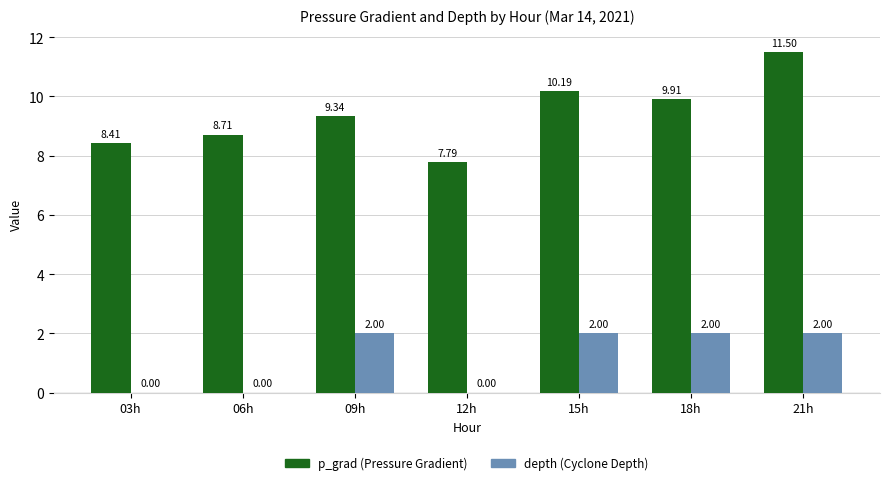

At which category is the sum across all series the highest?

21h